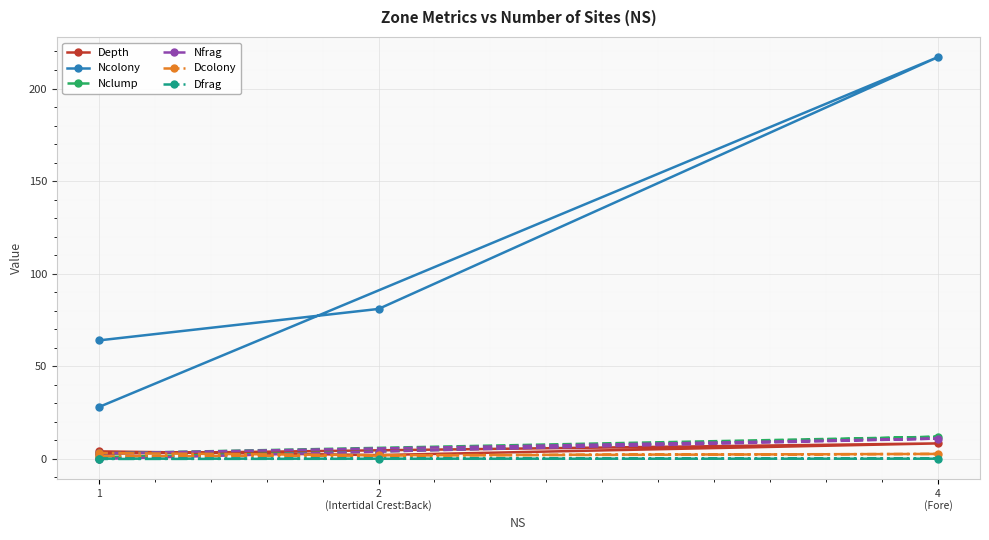

Reading right to left, transcribe all the data shown in this chart.

Depth: 4.1	2.1	8.4	2.8
Ncolony: 64.0	81.0	217.0	28.0
Nclump: 1.0	4.0	12.0	3.0
Nfrag: 0.0	4.0	11.0	3.0
Dcolony: 3.2	2.0	2.7	1.4
Dfrag: 0.0	0.1	0.1	0.2